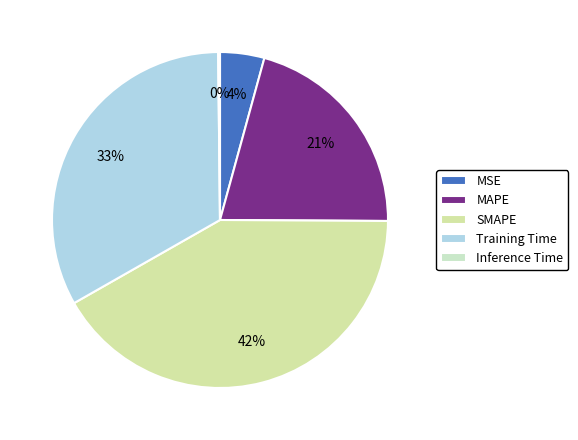

To the nearest percent, what is the difference between the MSE and SMAPE slice percentages?

37%